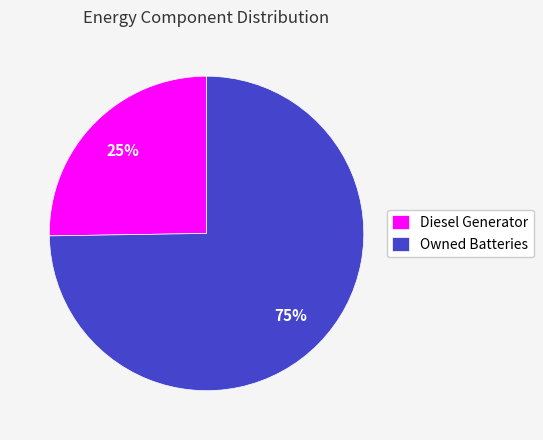

How many slices are in this pie chart?

2